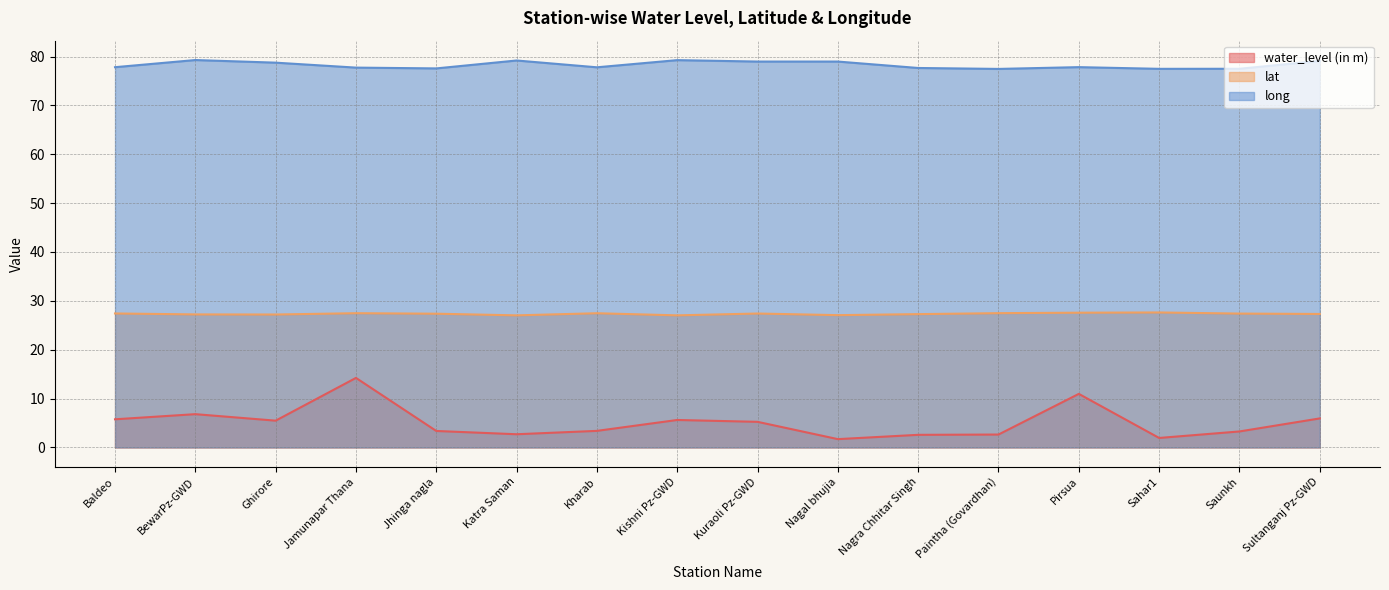

What is the total value across all series at Pirsua?

116.4